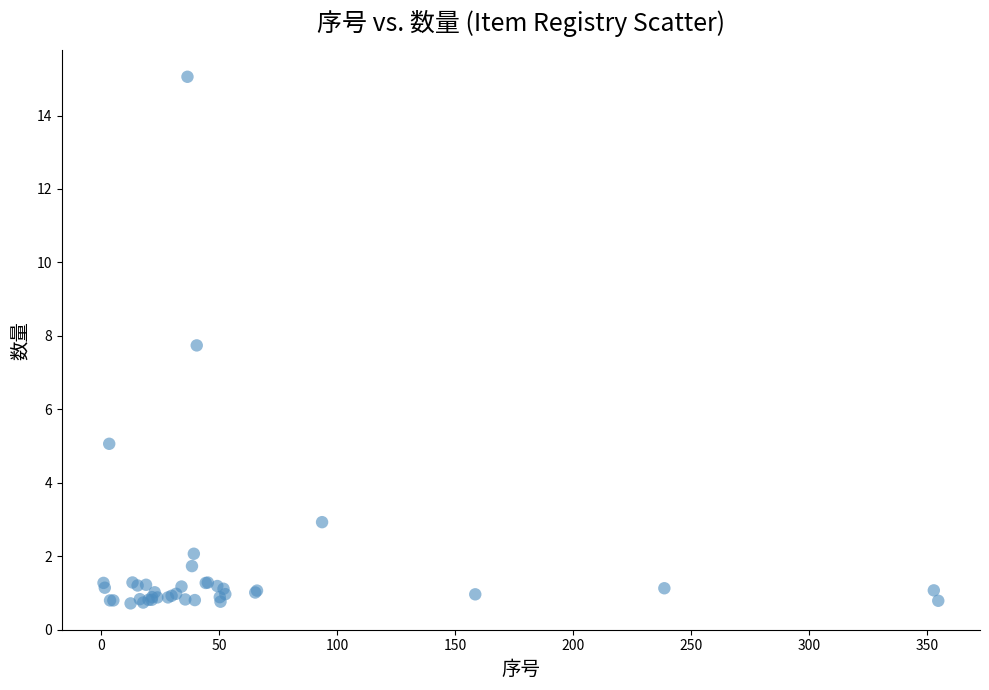

What Y value in the scatter plot is closest to 7?

7.7